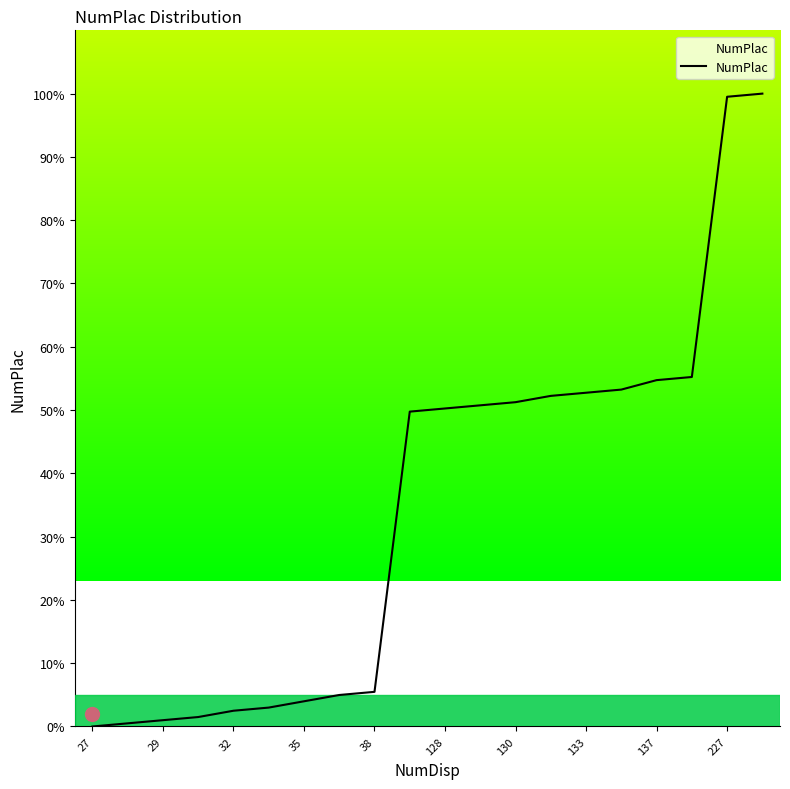

What is the greatest value displayed?

100.0